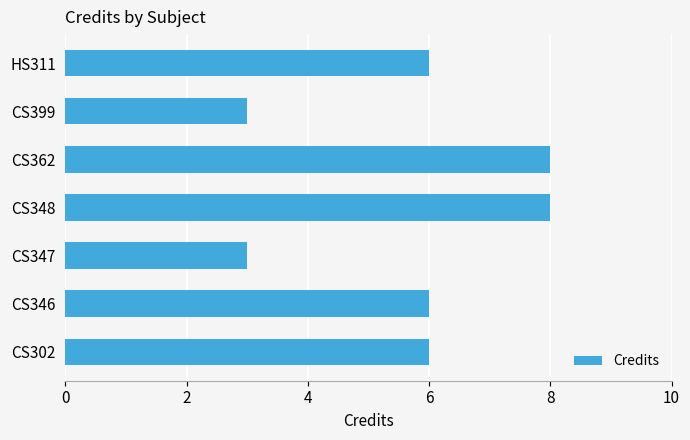

What is the difference between the maximum and minimum values?

5